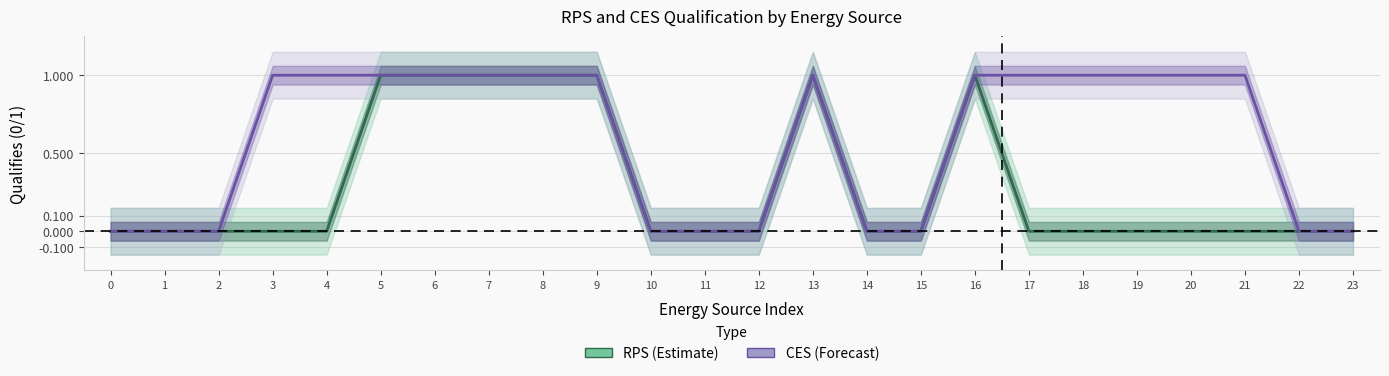

Rank the series by their average value, from lowest to highest.

RPS Qualifies, CES Qualifies